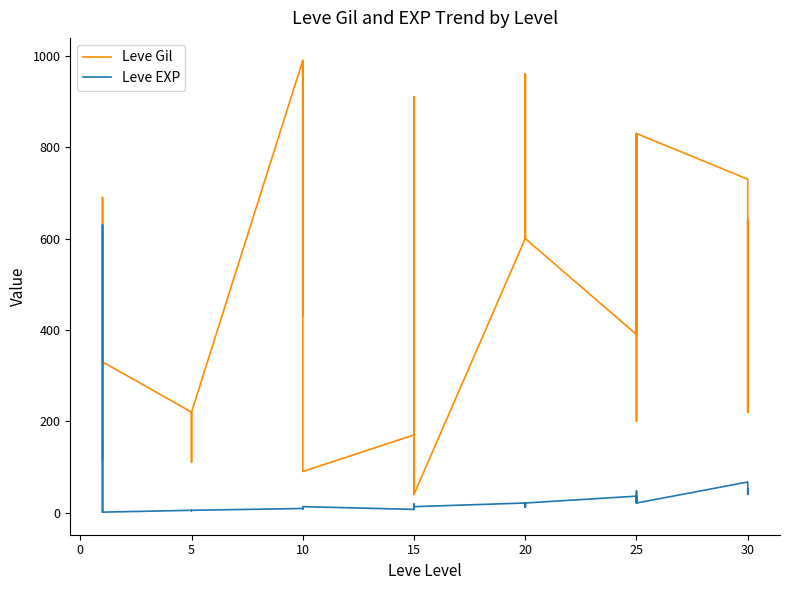

Count the number of data series in this chart.

2